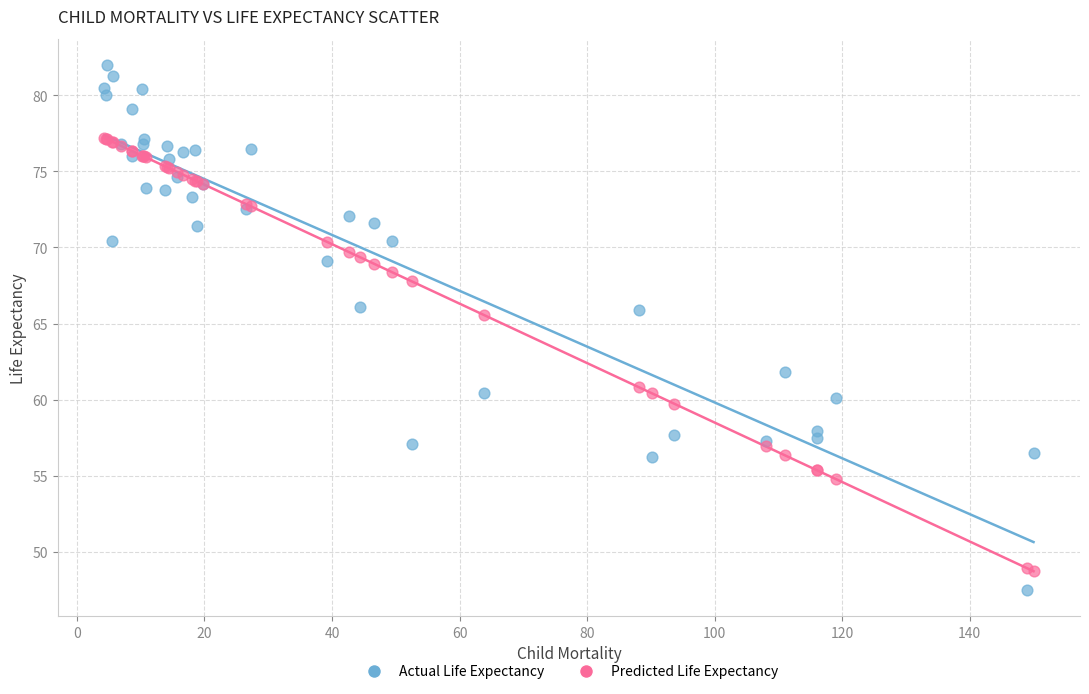

What is the X range (max minus min) for the scatter plot?

145.7